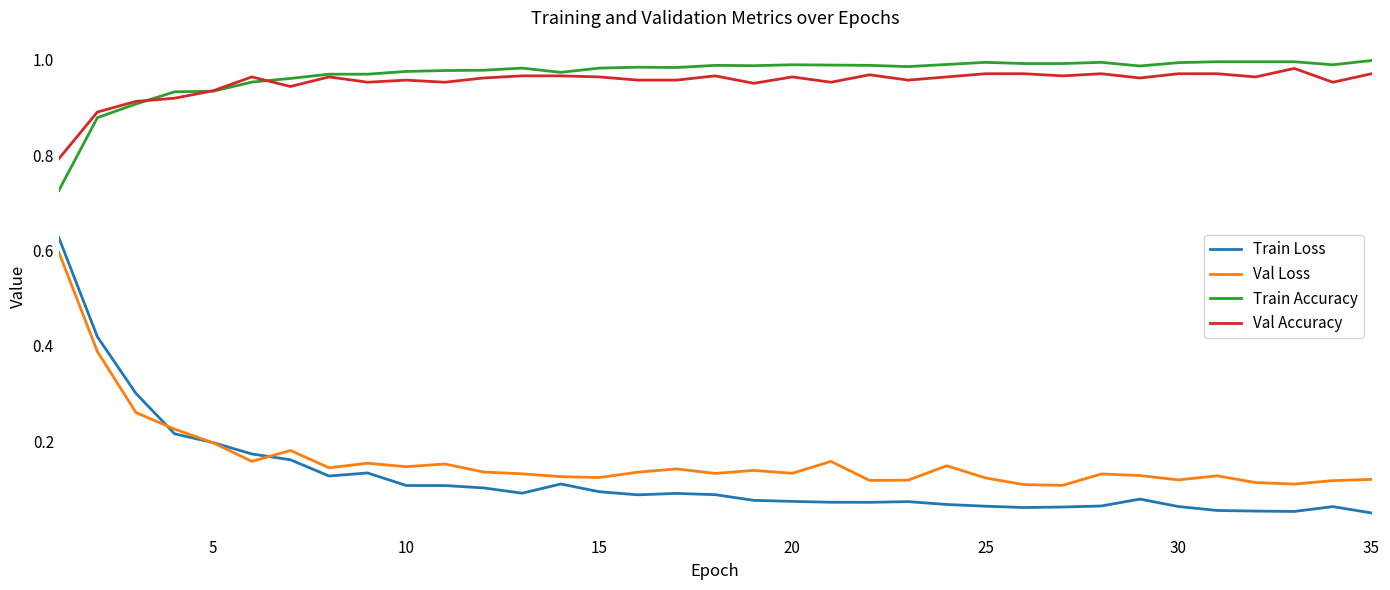

Which series has the largest range (max minus min)?

Train Loss